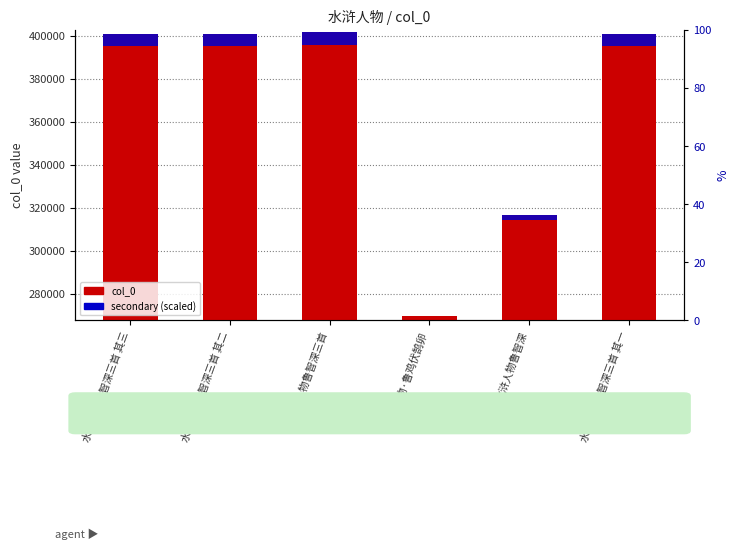

The col_0 series shows 401887.0 at 水浒人物鲁智深三首. True or false?

True